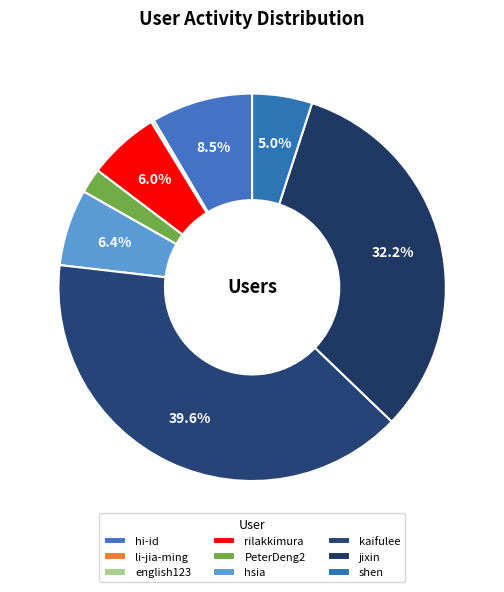

To the nearest percent, what portion does shen represent?

5%